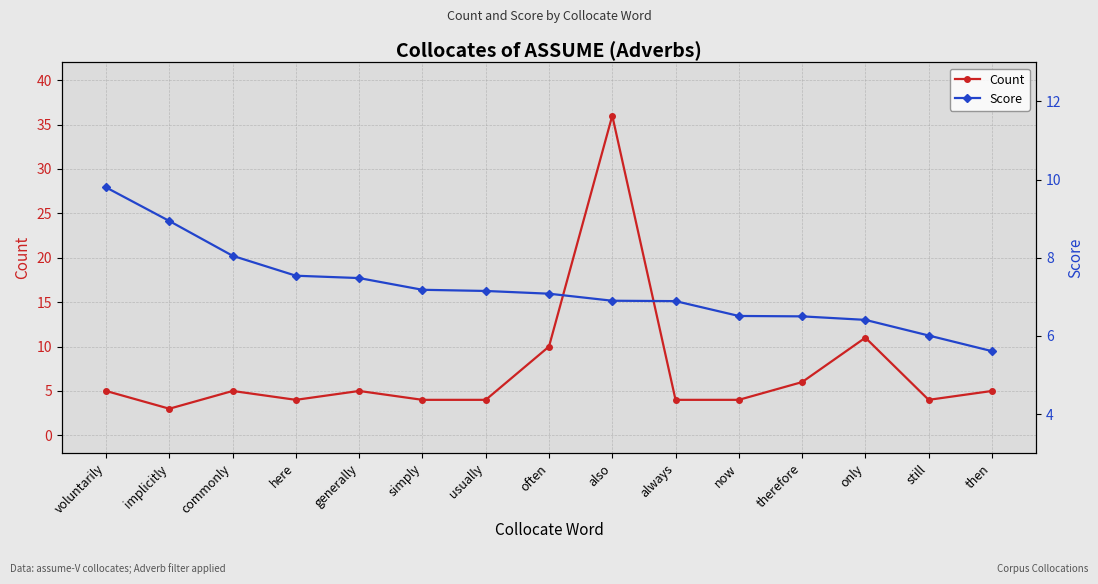

Is it true that Count equals 3.0 at implicitly?

True